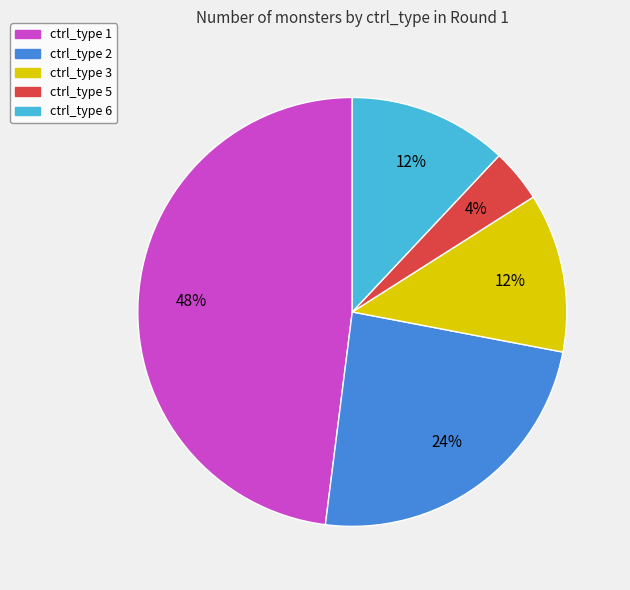

True or false: ctrl_type 6 accounts for 1% of the total.

False